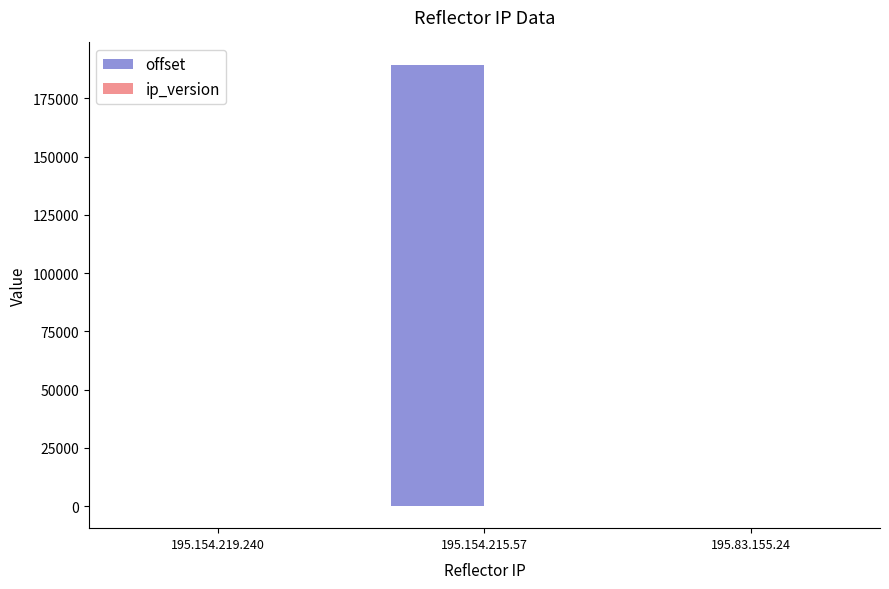

Which series has the largest total across all categories?

offset